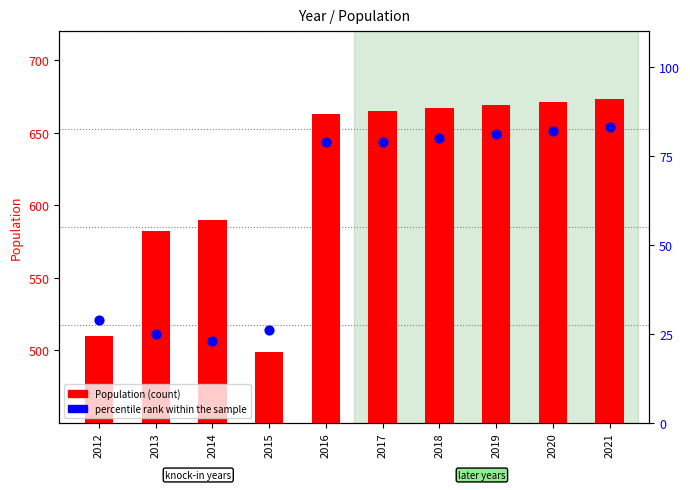

At how many categories does at least one series exceed 168?

10